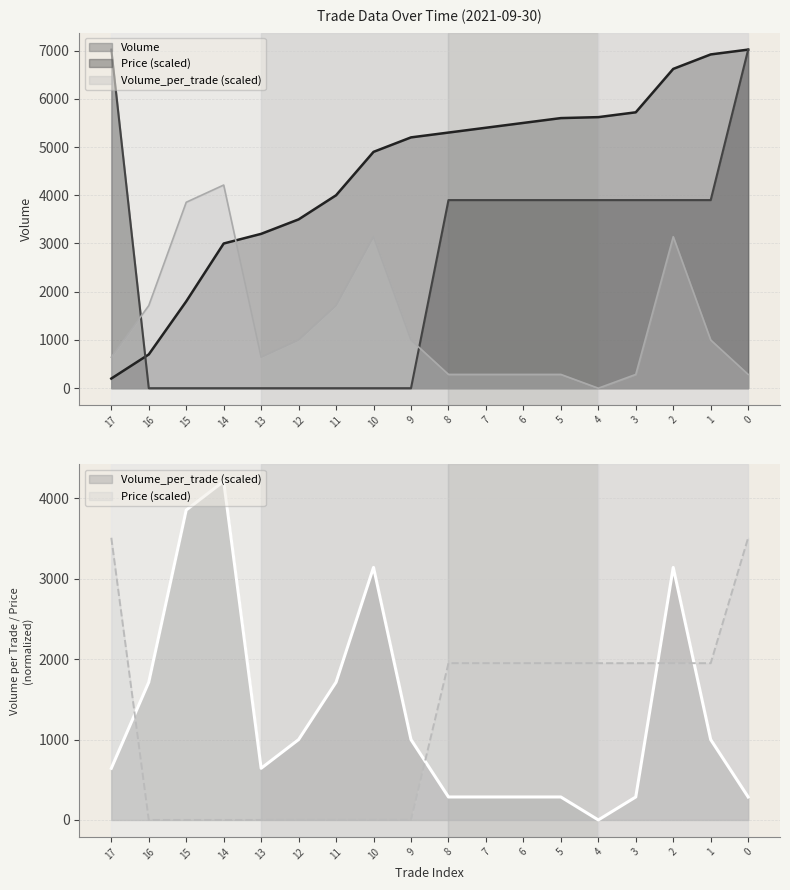

Reading left to right, list all the values displayed in this chart.

Volume: 17=200.0	16=700.0	15=1800.0	14=3000.0	13=3200.0	12=3500.0	11=4000.0	10=4900.0	9=5200.0	8=5300.0	7=5400.0	6=5500.0	5=5600.0	4=5620.0	3=5720.0	2=6620.0	1=6920.0	0=7020.0
Price: 17=7020.0	16=0.0	15=0.0	14=0.0	13=0.0	12=0.0	11=0.0	10=0.0	9=0.0	8=3900.0	7=3900.0	6=3900.0	5=3900.0	4=3900.0	3=3900.0	2=3900.0	1=3900.0	0=7020.0
Volume_per_trade: 17=642.5	16=1713.4	15=3855.1	14=4212.0	13=642.5	12=999.5	11=1713.4	10=3141.2	9=999.5	8=285.6	7=285.6	6=285.6	5=285.6	4=0.0	3=285.6	2=3141.2	1=999.5	0=285.6